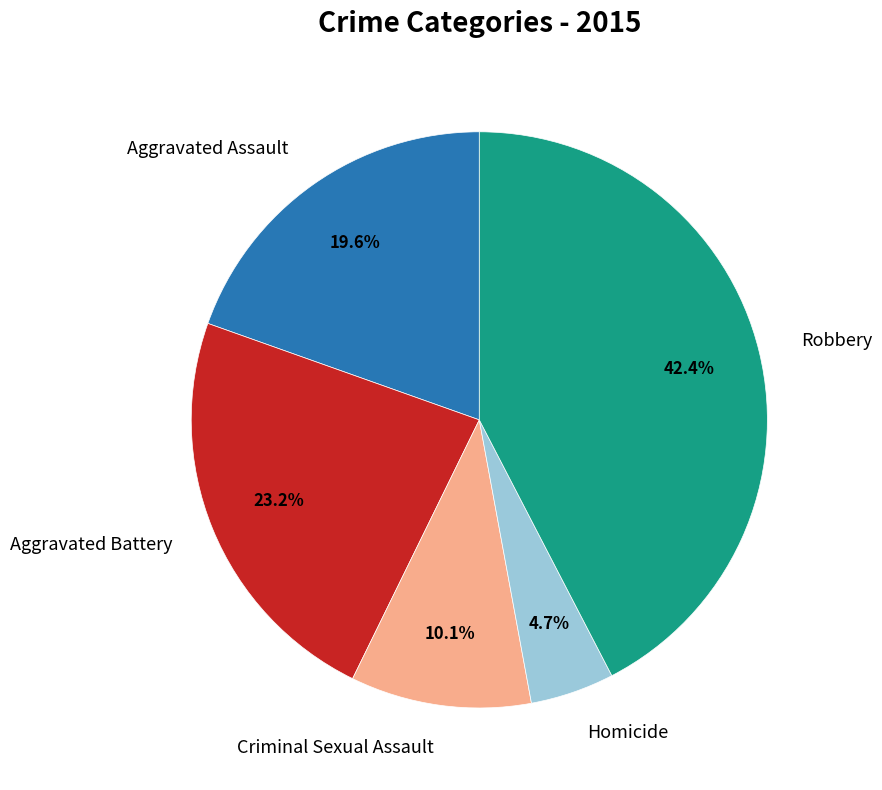

Is there any slice that represents more than half of the pie?

No